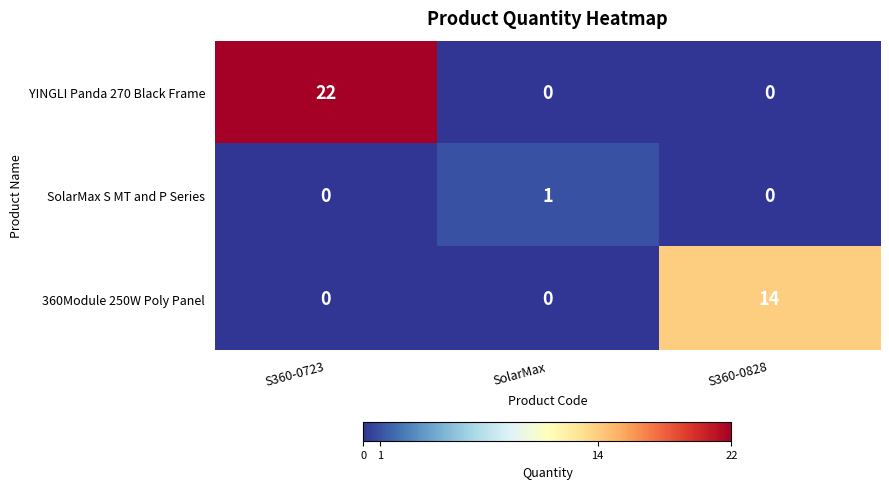

At which category does the chart reach its peak across all series?

S360-0723